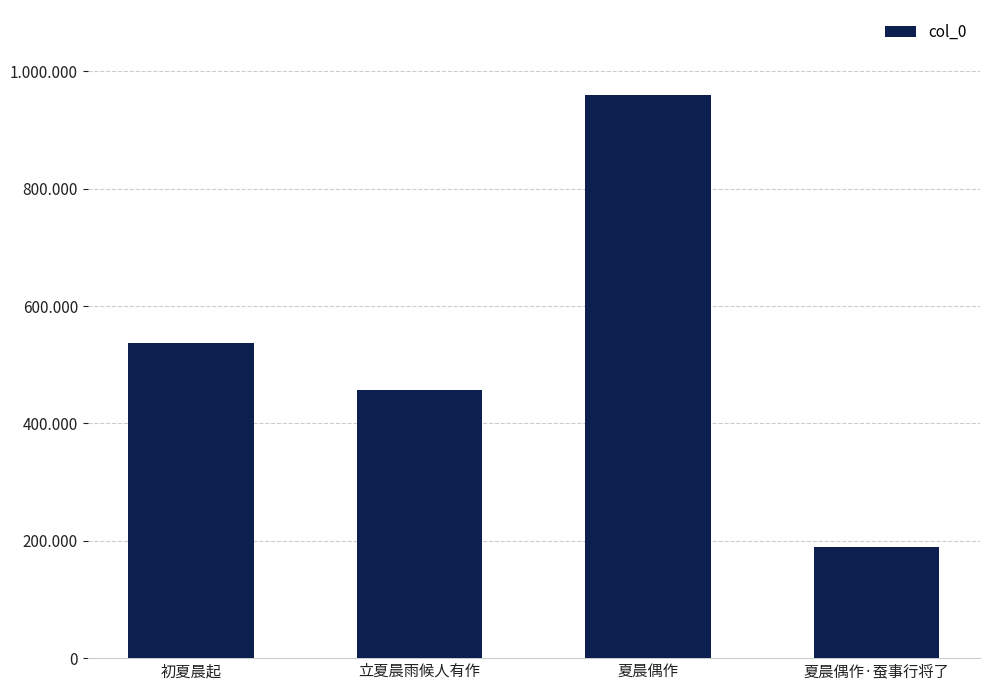

What is the label of the 3rd bar from the left?

夏晨偶作